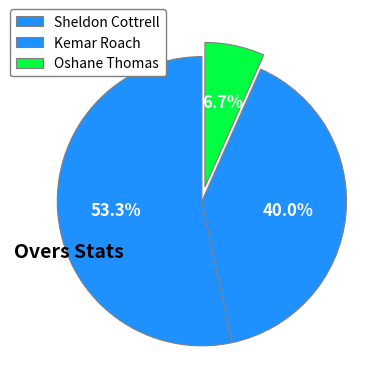

Which slice is the largest?

Sheldon Cottrell